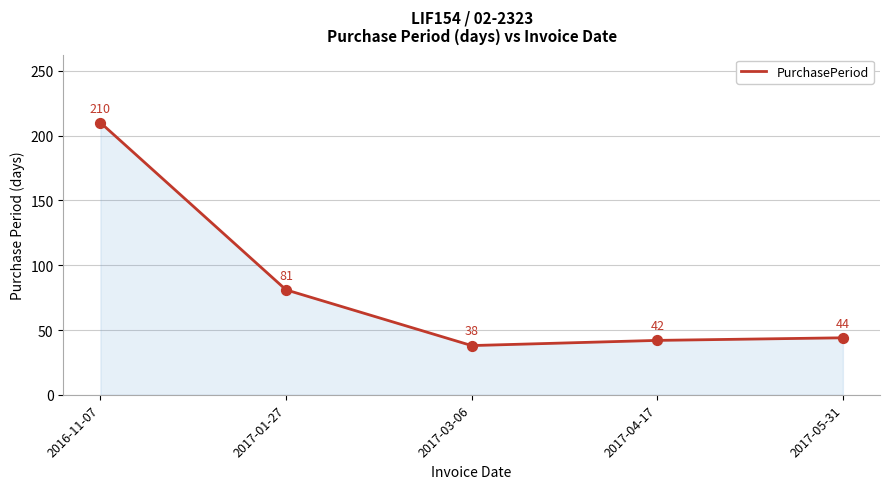

What is the change in value from 2017-01-27 to 2017-05-31?

-37